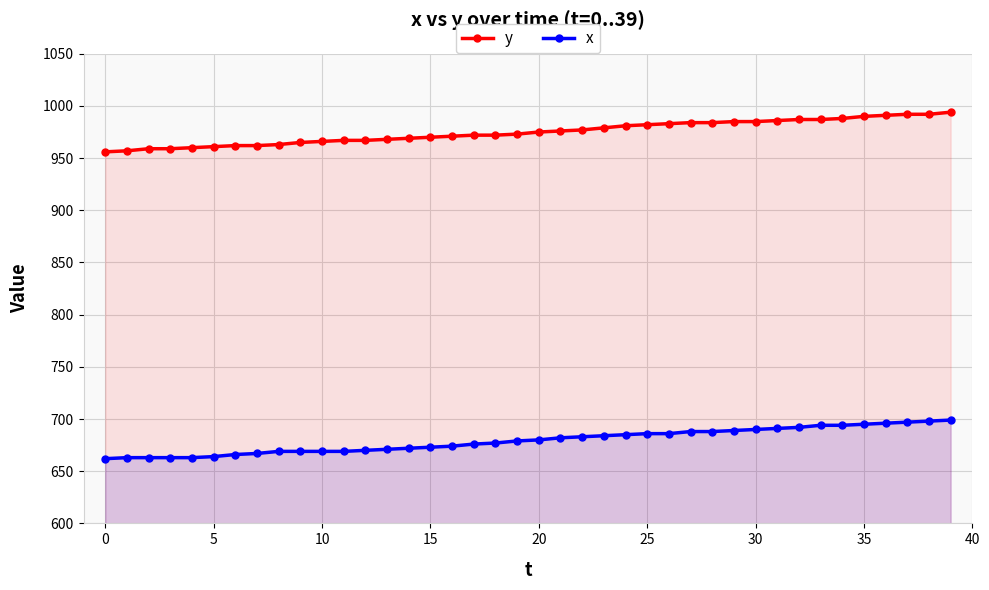

What is the lowest value of the x series?

662